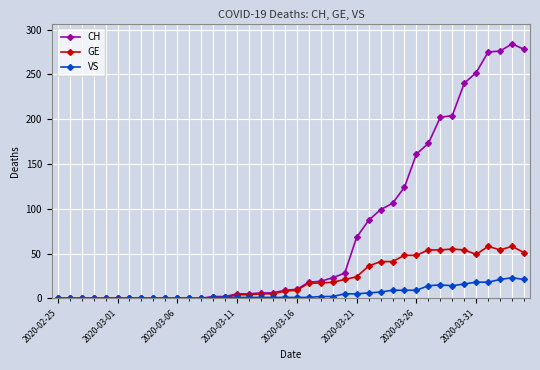

Which series has the widest spread of values?

CH